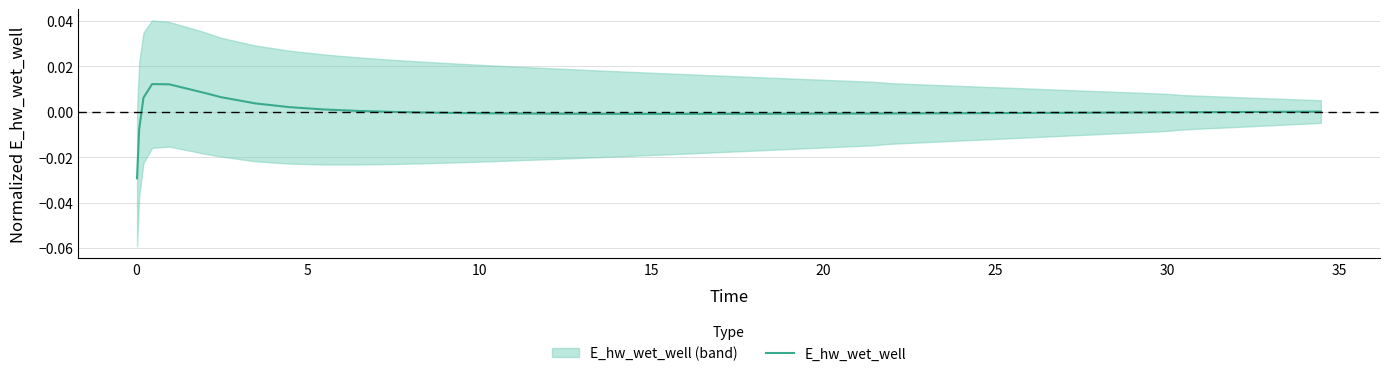

True or false: the data has more than 1 interior local peaks.

False